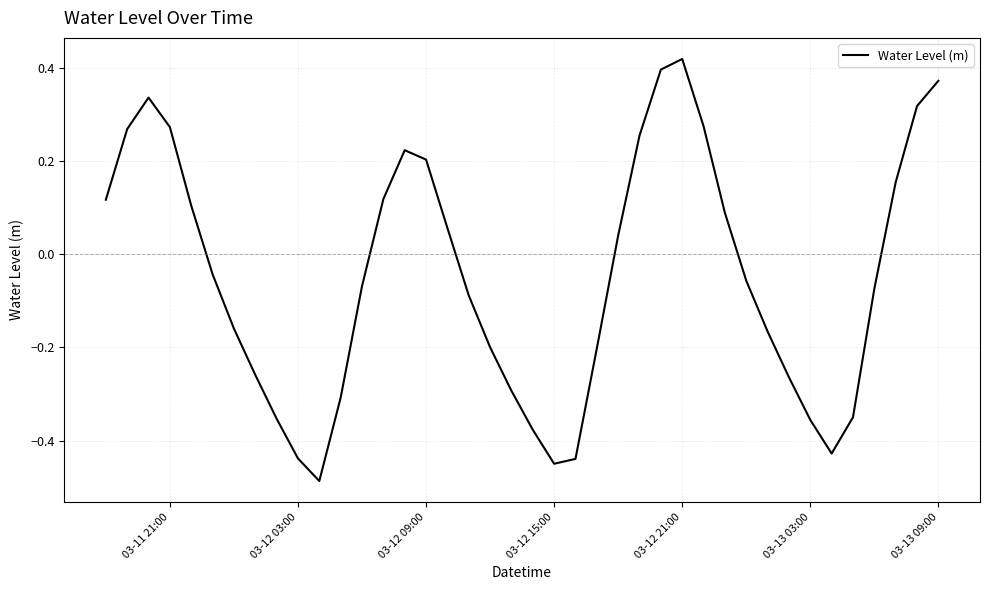

What is the difference between the maximum and minimum values?

0.9